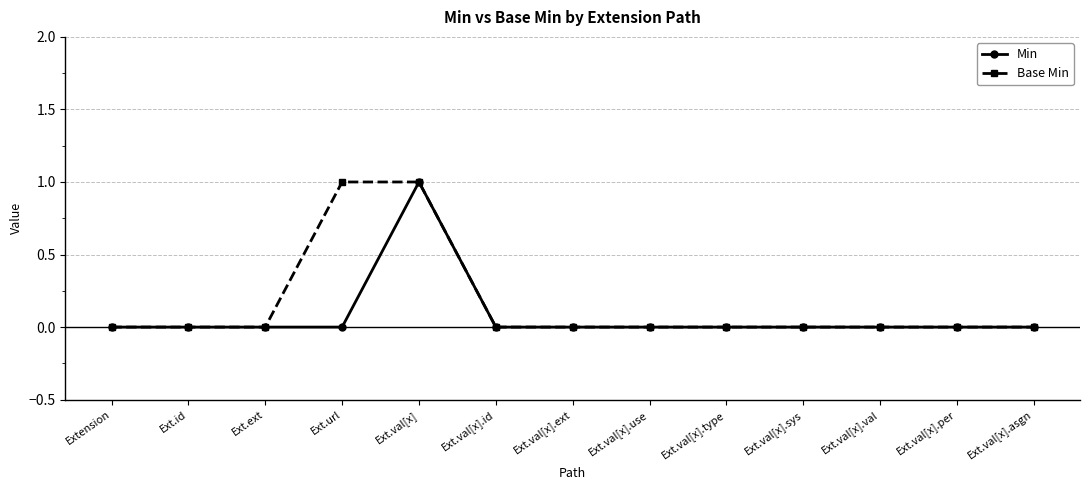

True or false: Min has a value of 1 at Ext.val[x].type.

False